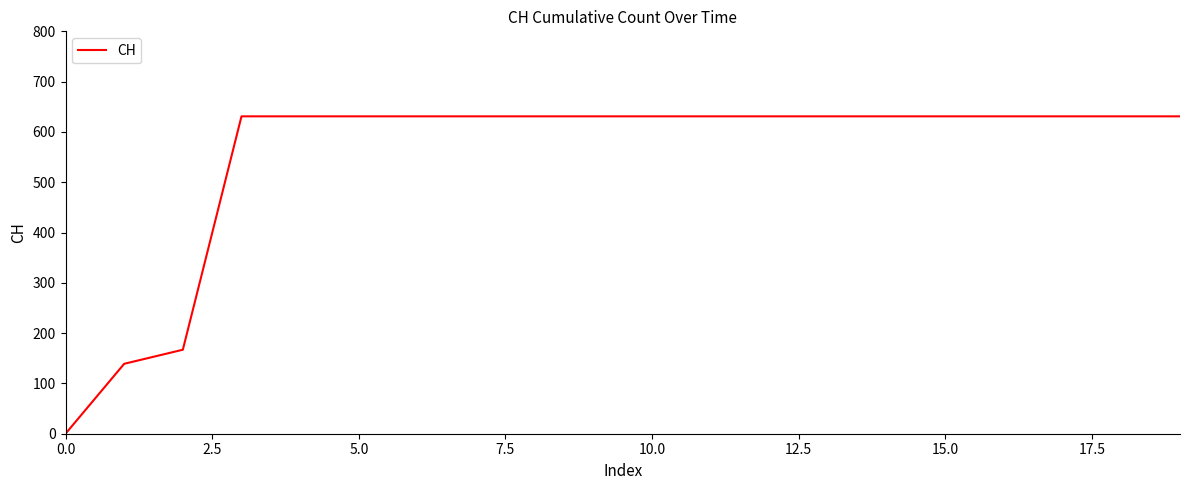

What is the greatest value displayed?

631